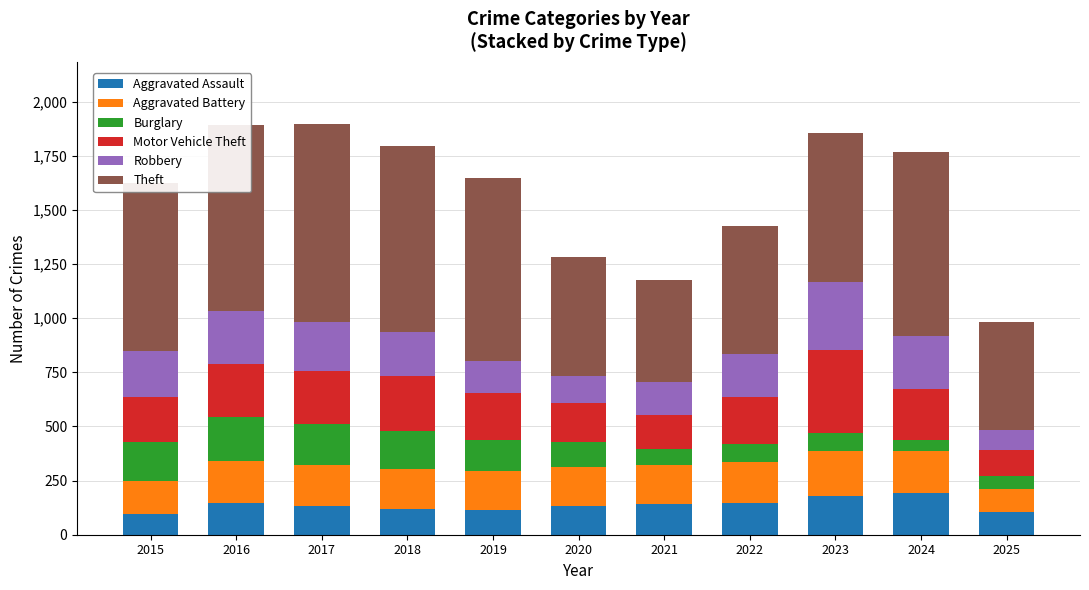

What is the total value across all series at 2023?

1857